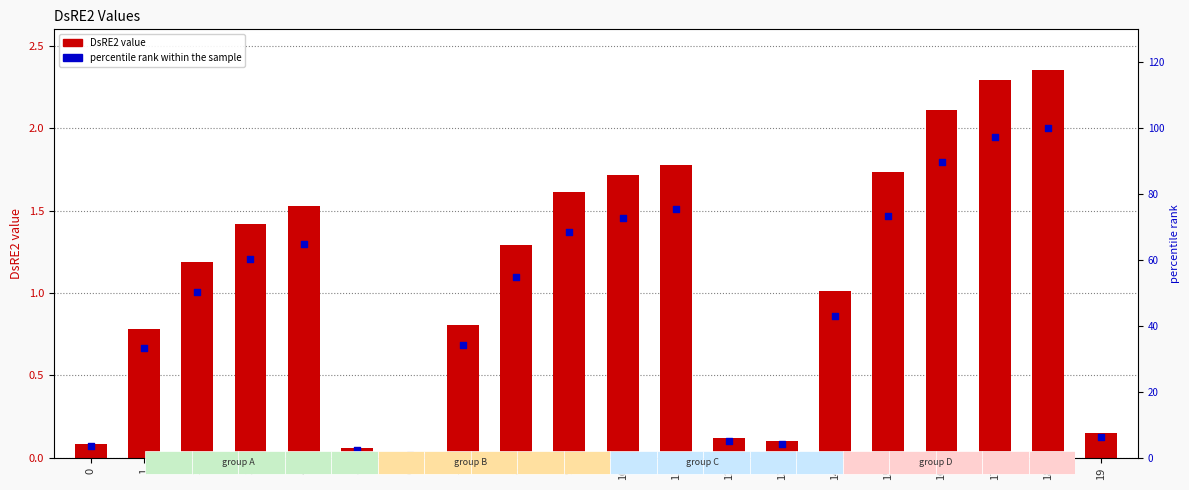

At how many categories does at least one series exceed 61?

8